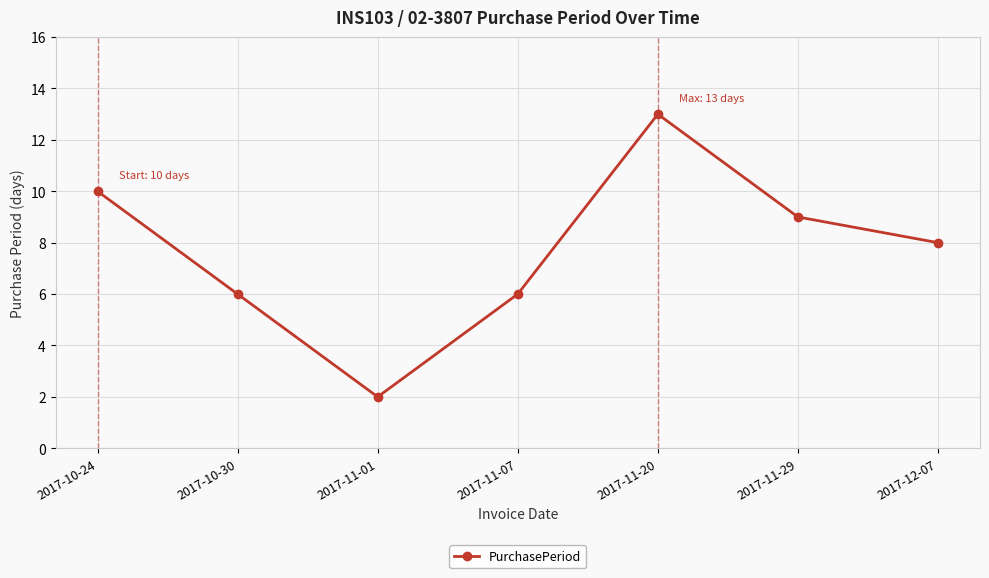

Approximately how many times larger is the value at 2017-11-07 compared to 2017-11-29?

0.7